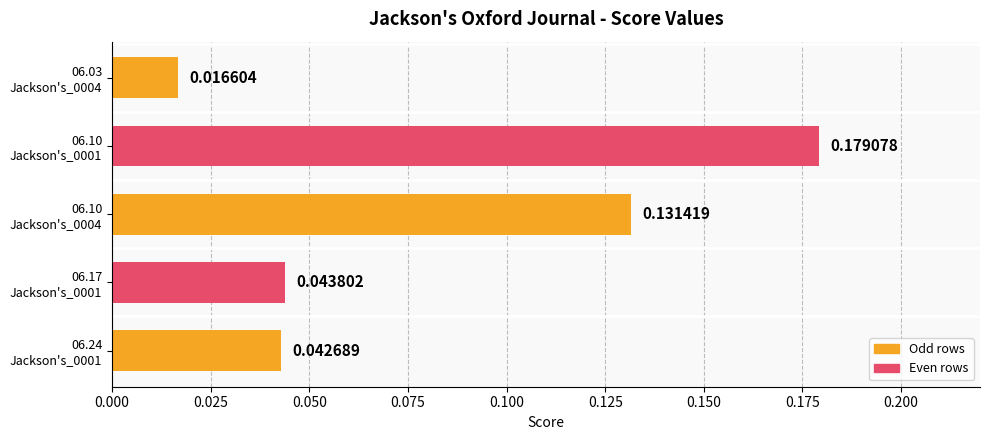

Rank the categories by value from highest to lowest.

06.10
Jackson's_0001, 06.10
Jackson's_0004, 06.17
Jackson's_0001, 06.24
Jackson's_0001, 06.03
Jackson's_0004